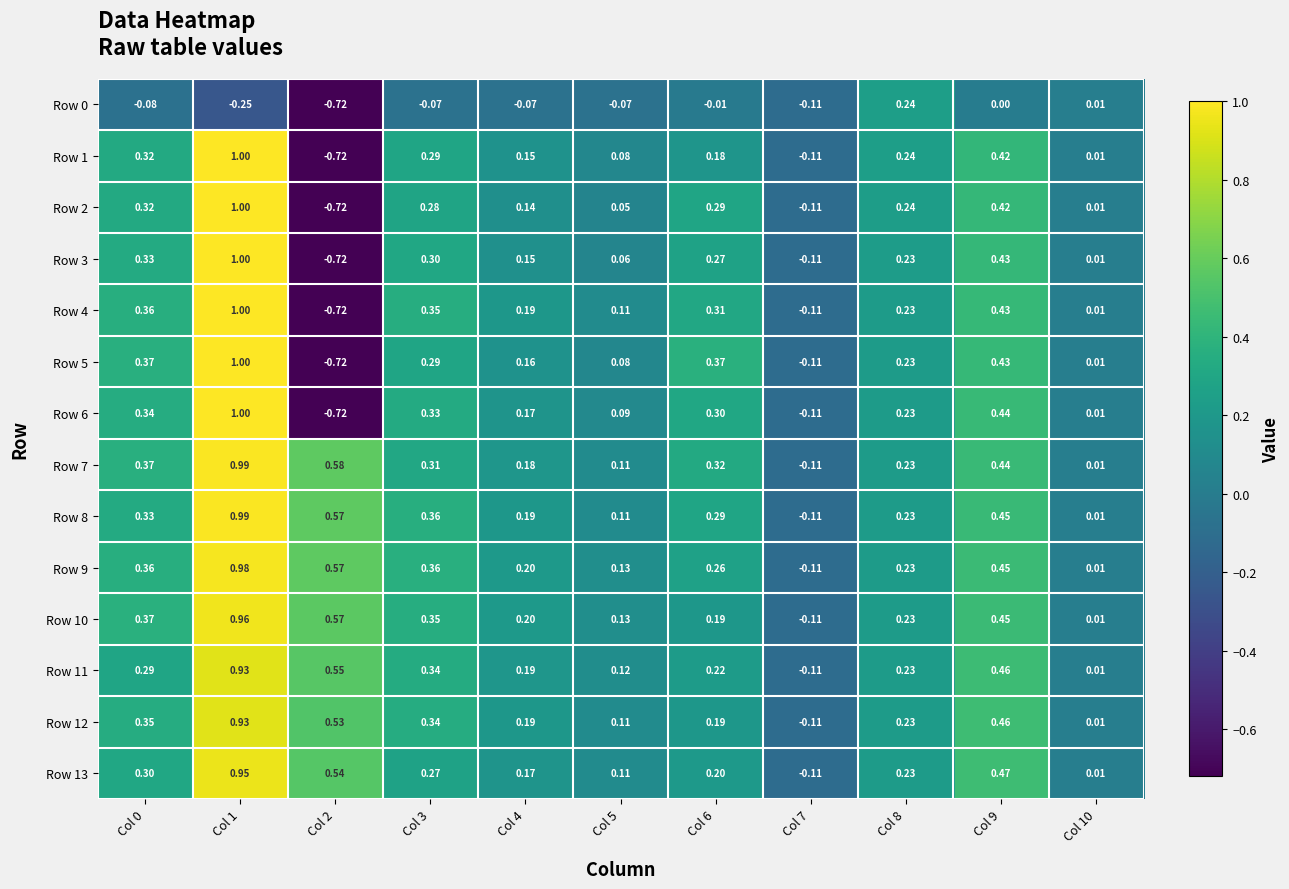

Is the value of Row 2 at Col 6 greater than the value of Row 9 at Col 3?

No